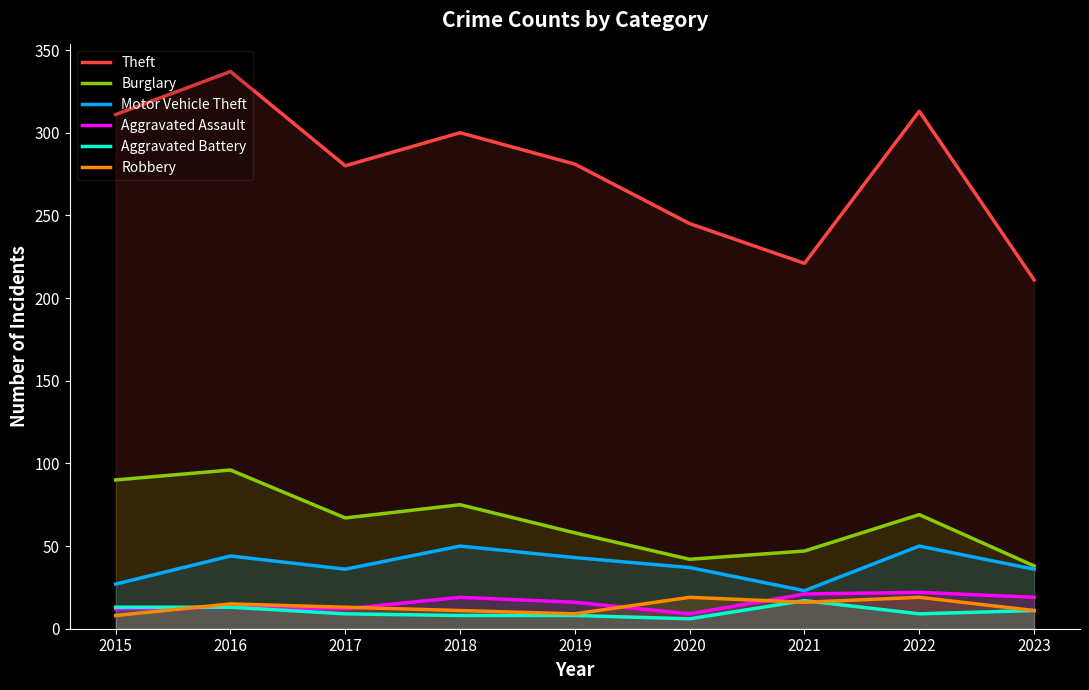

Which series has the widest spread of values?

Theft